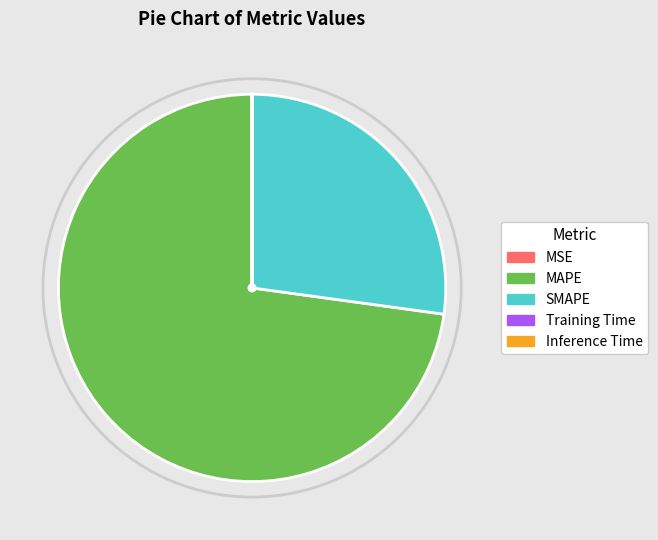

Which has a higher value, MAPE or SMAPE?

MAPE